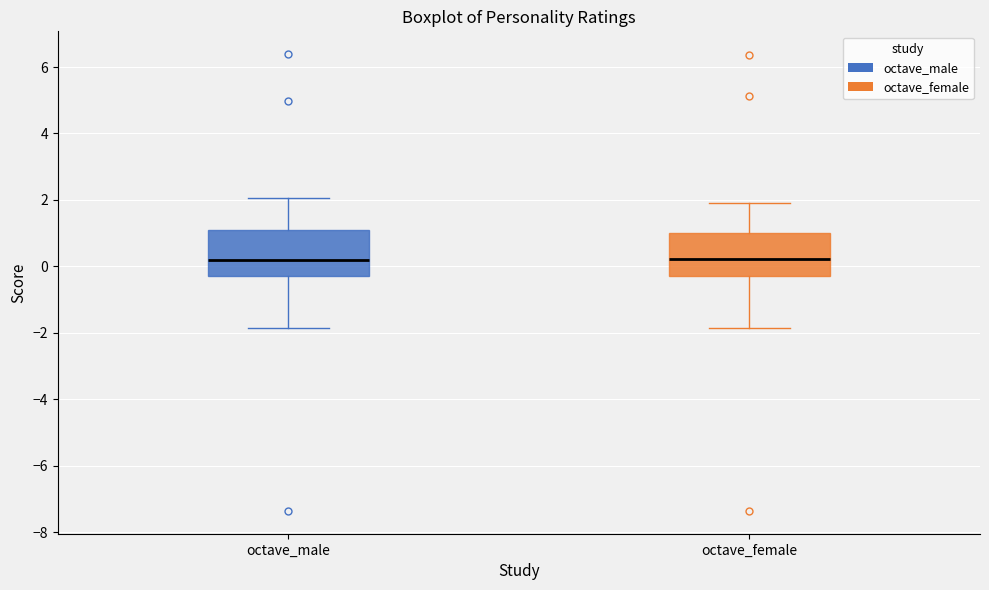

Where is the upper edge of the box for octave_male on the y-axis? The values are not printed on the chart, so give them approximately, as read against the axis.

1.0